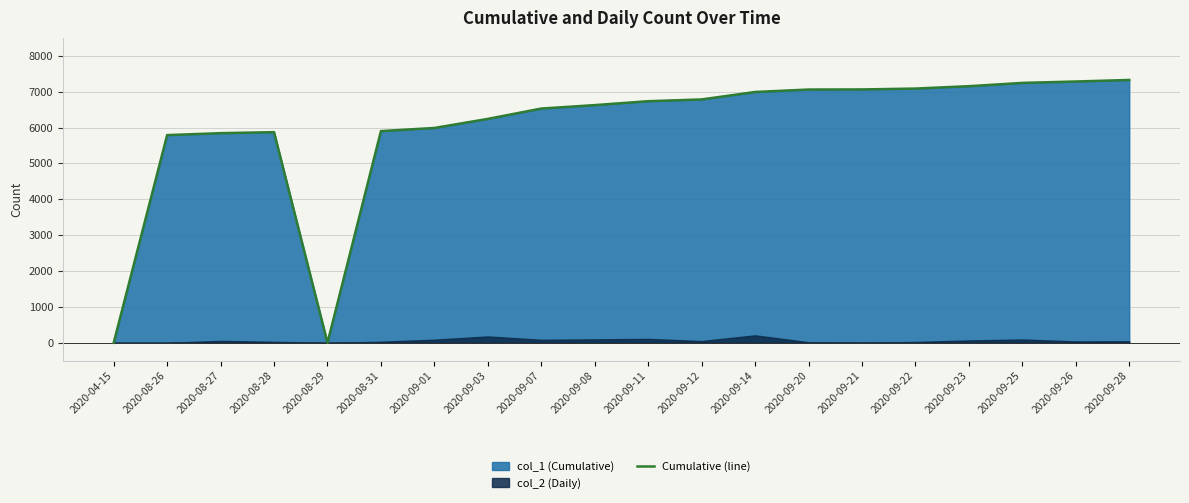

How many lines are shown in the chart?

1